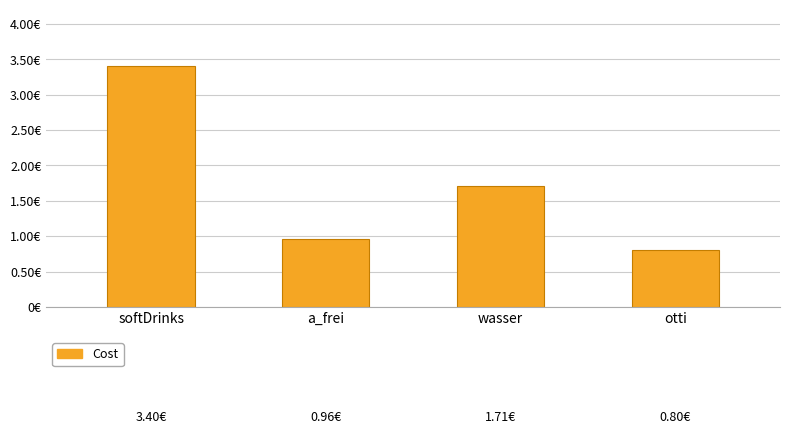

What is the difference between the maximum and minimum values?

2.6